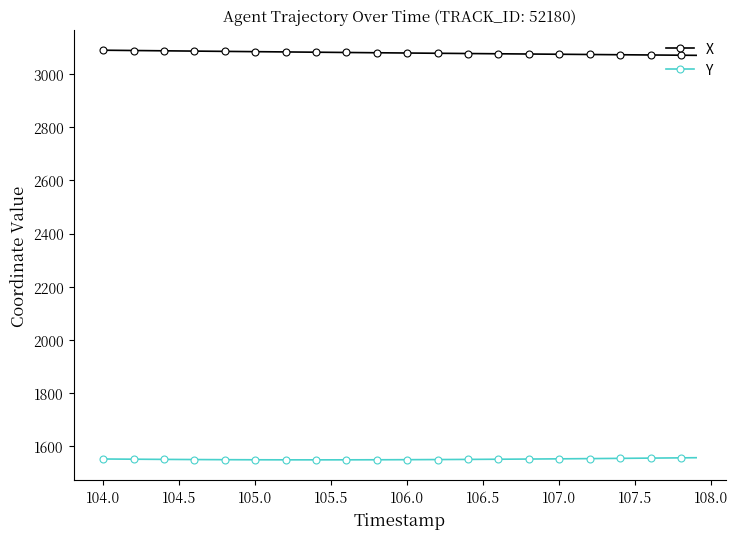

List the series in order of their overall mean, lowest first.

Y, X